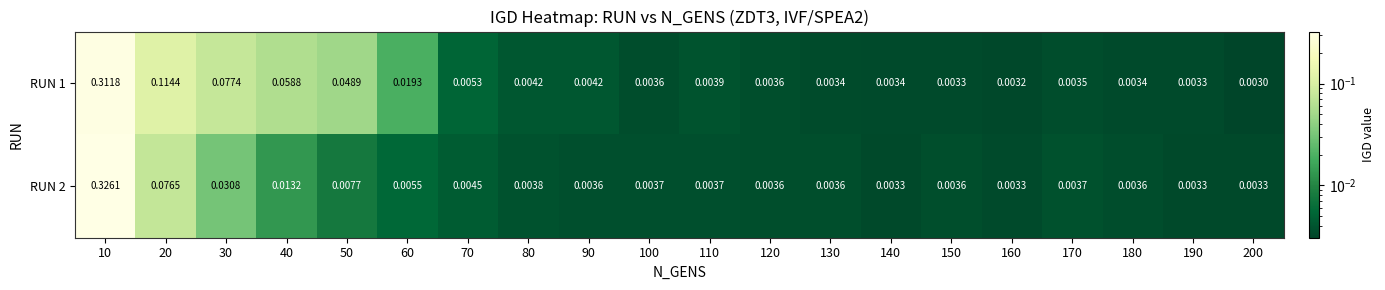

Is the value of RUN 1 at 30 greater than the value of RUN 2 at 10?

No